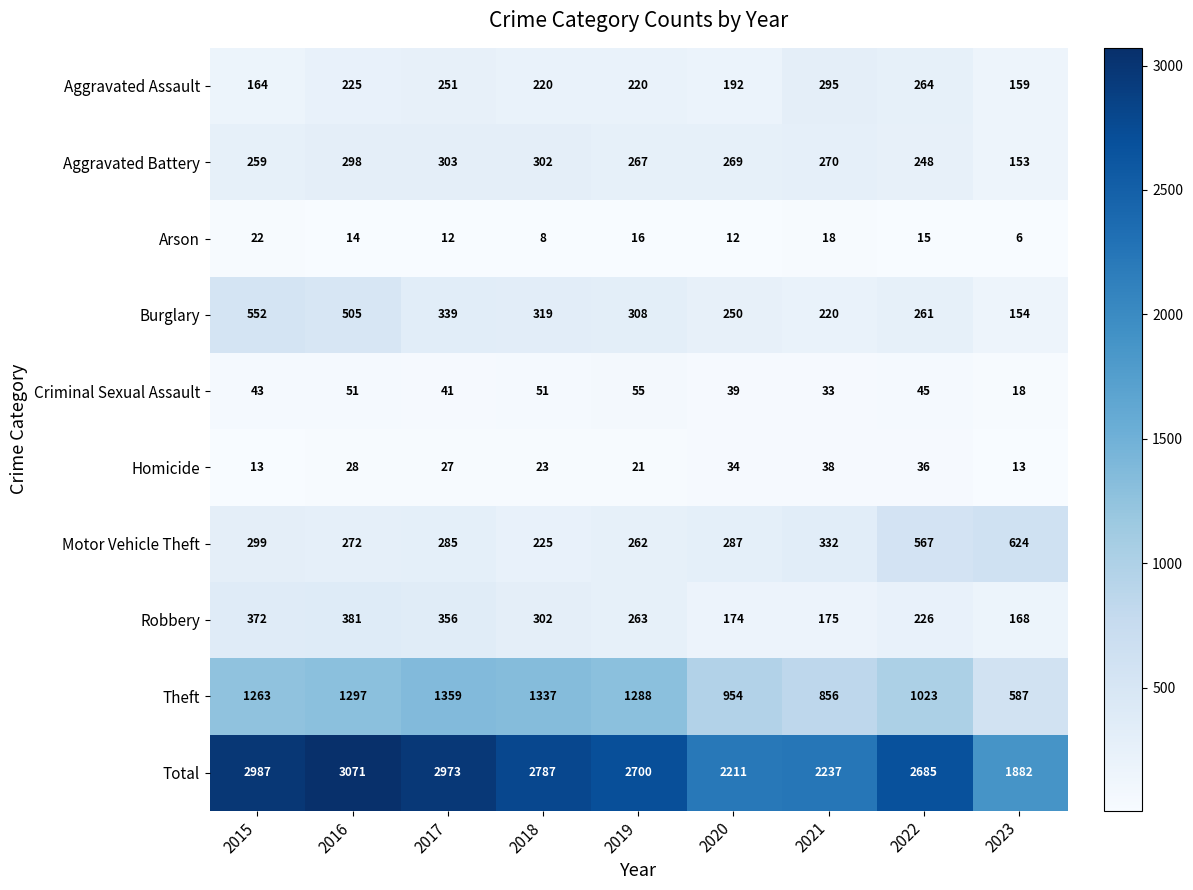

How many series are shown in this chart?

10